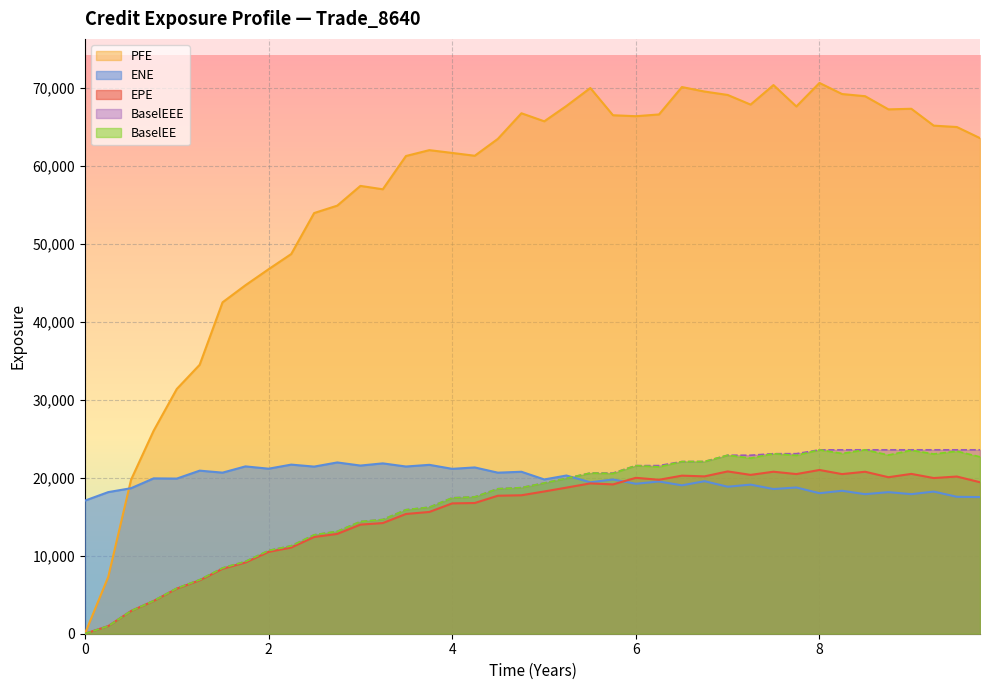

What is the sum of all PFE values?

2254791.8